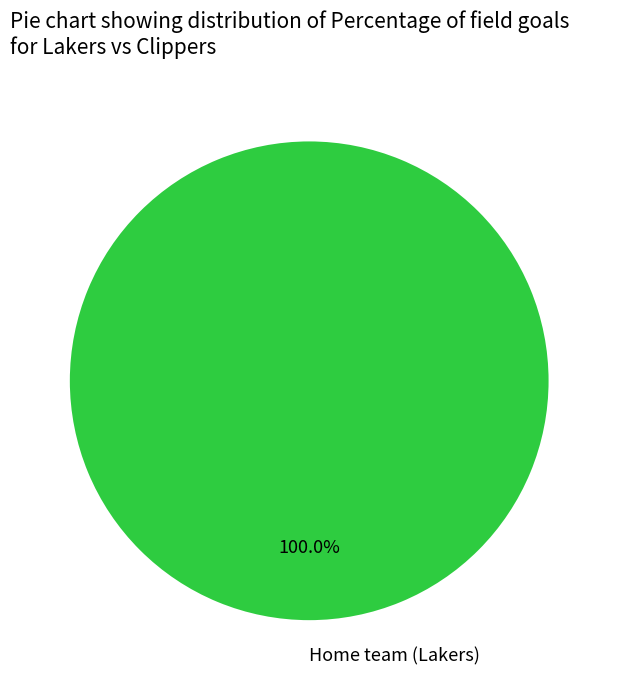

Does any single category account for the majority?

Yes